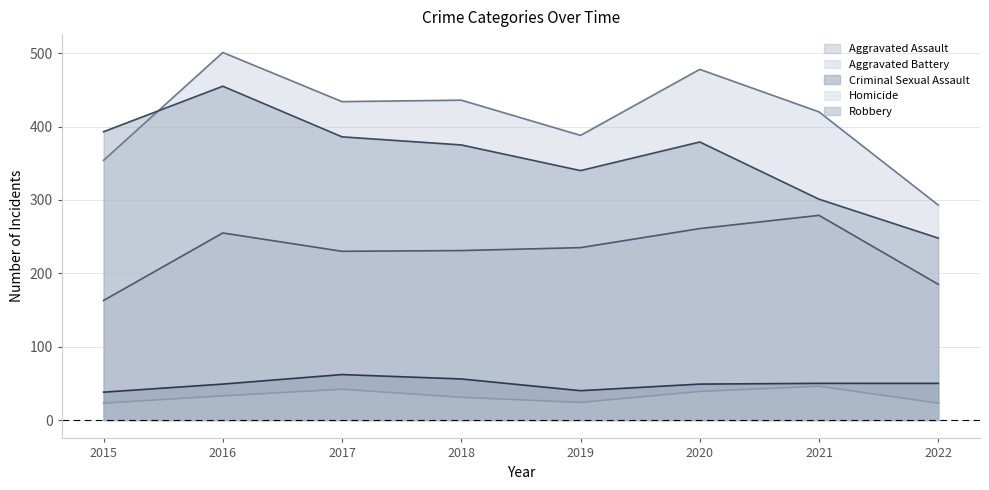

Is it true that Criminal Sexual Assault equals 73 at 2016?

False